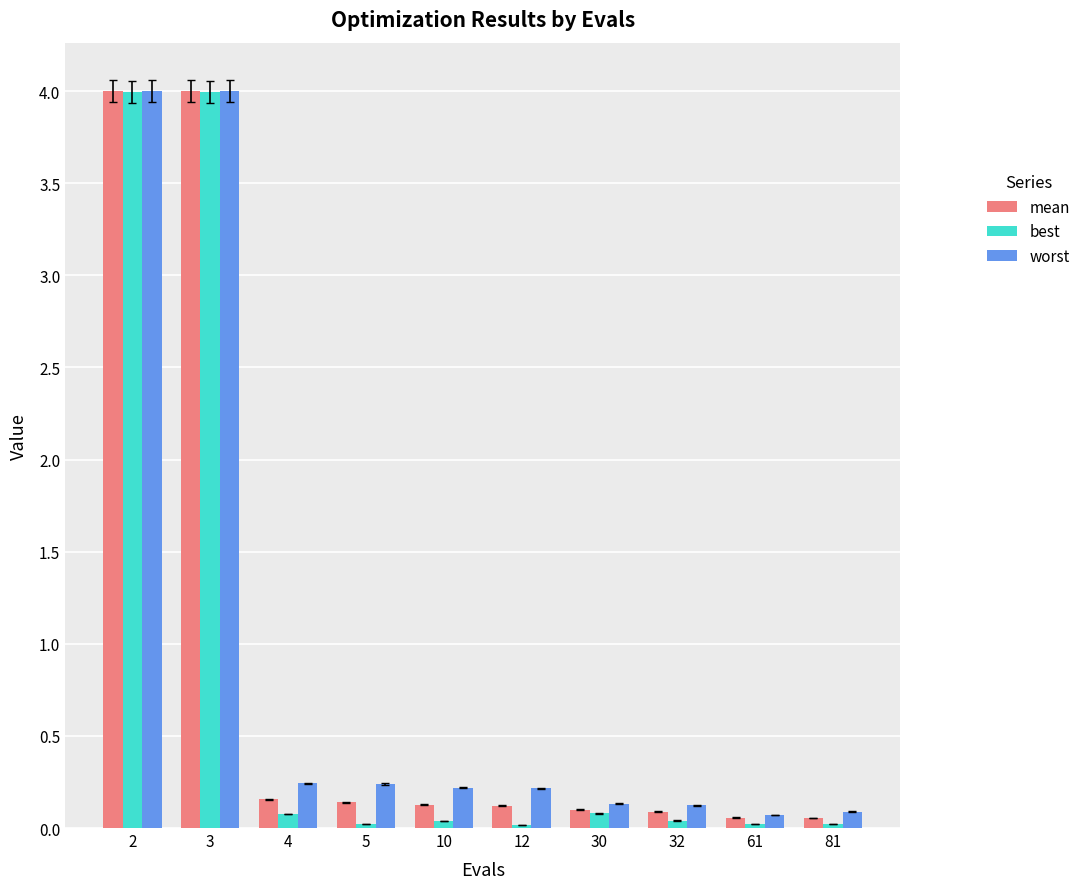

What is the highest value of the mean series?

4.0